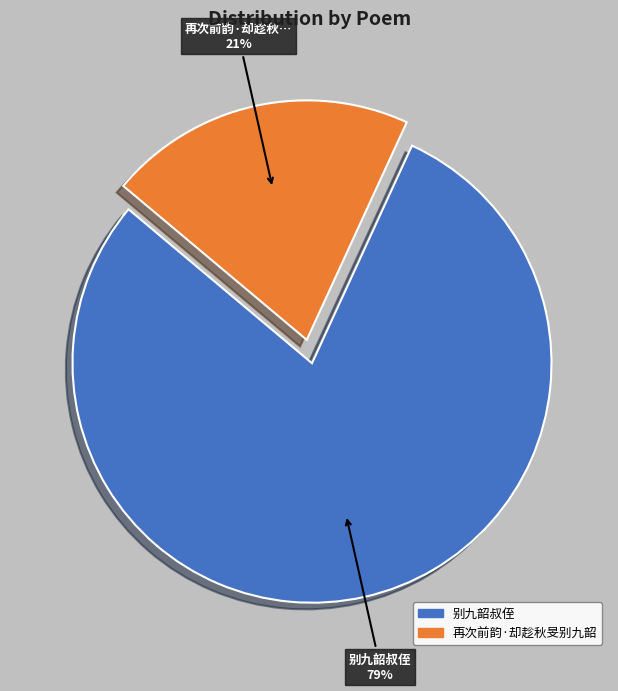

True or false: 别九韶叔侄 accounts for 71% of the total.

False